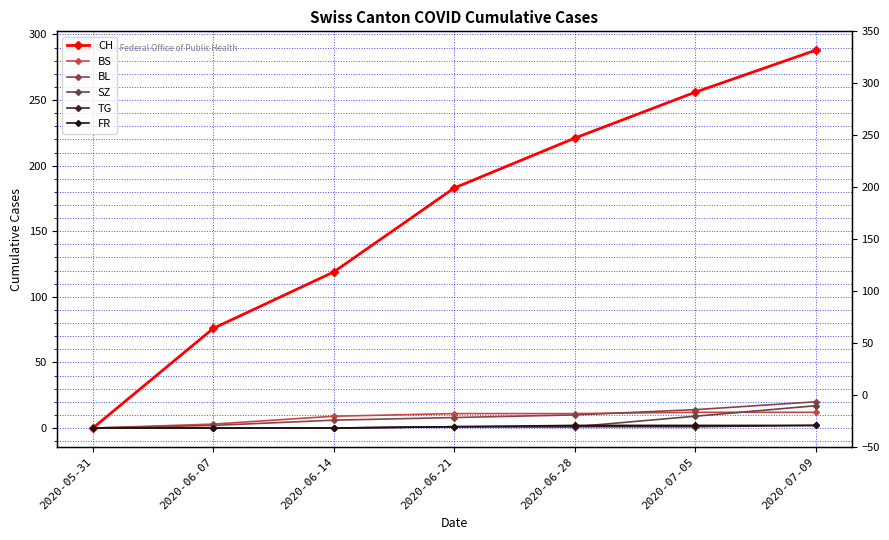

At how many categories does at least one series exceed 267?

1